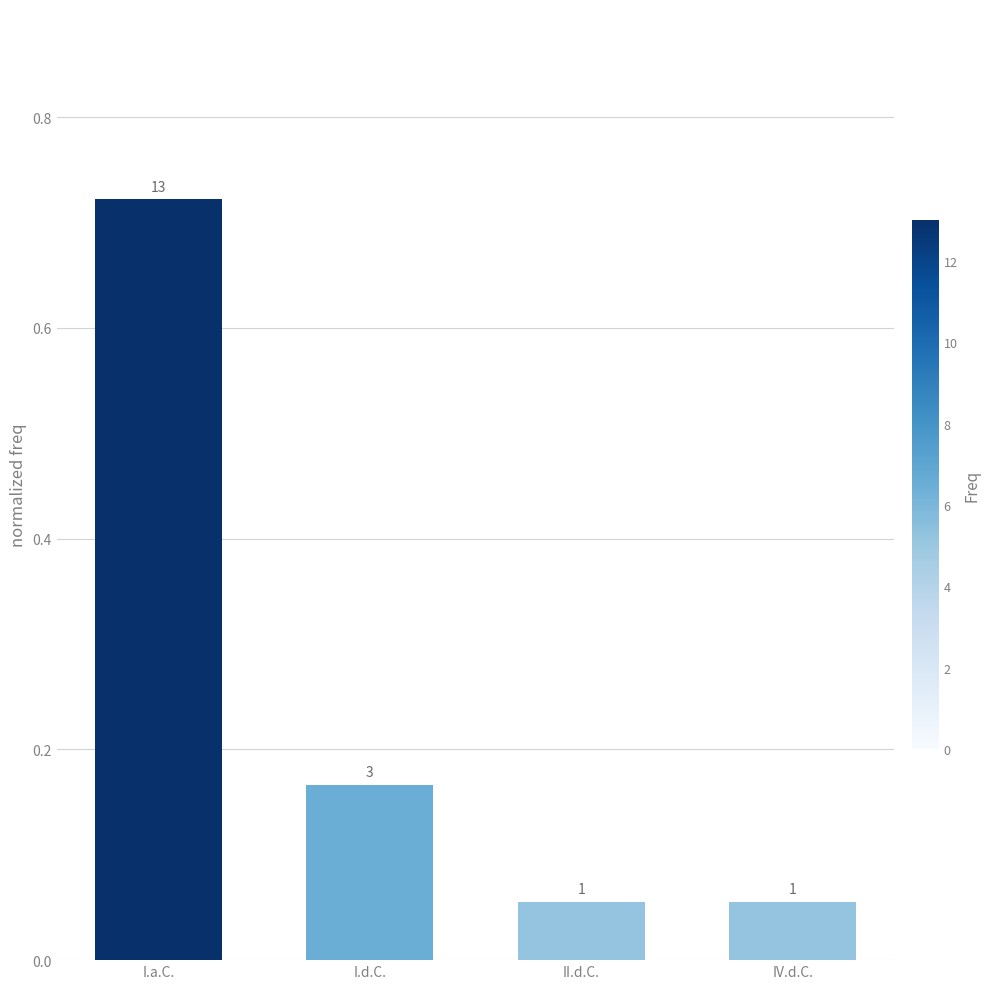

Between IV.d.C. and II.d.C., which is larger?

IV.d.C.